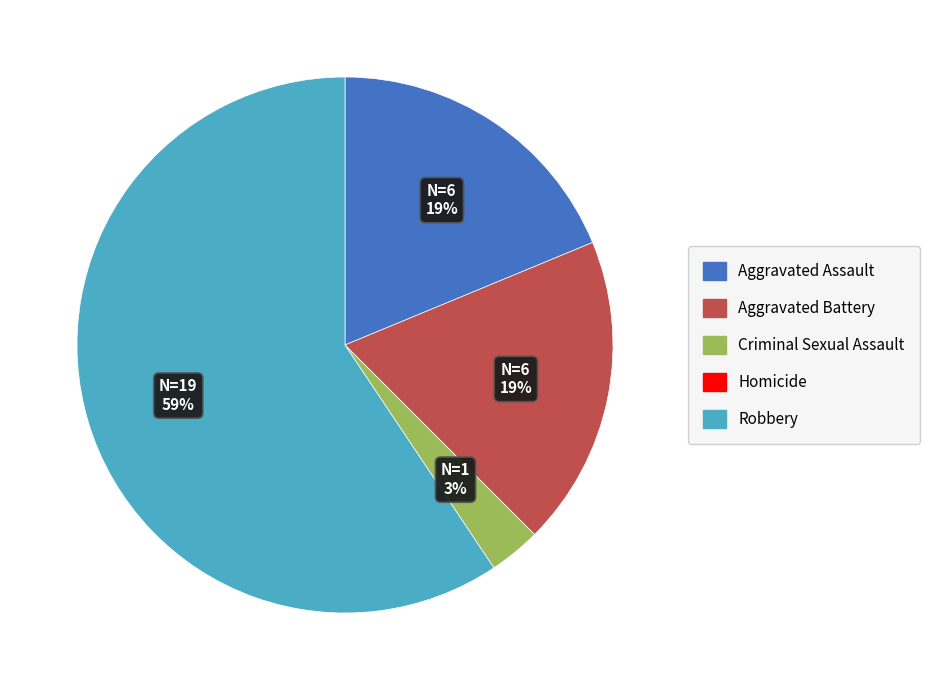

Is there any slice that represents more than half of the pie?

Yes